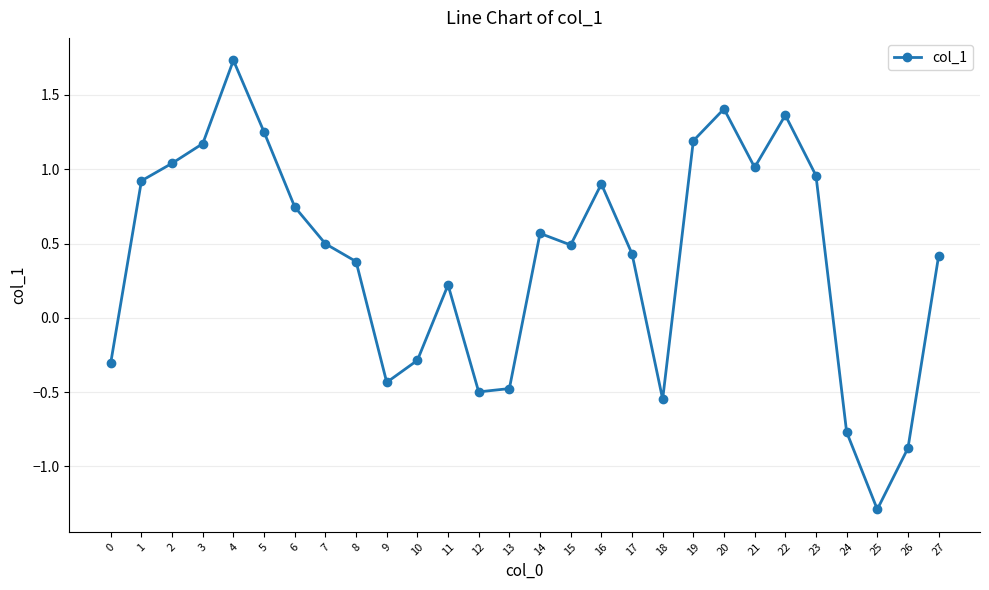

What is the value of the 28th point from the left?

0.4